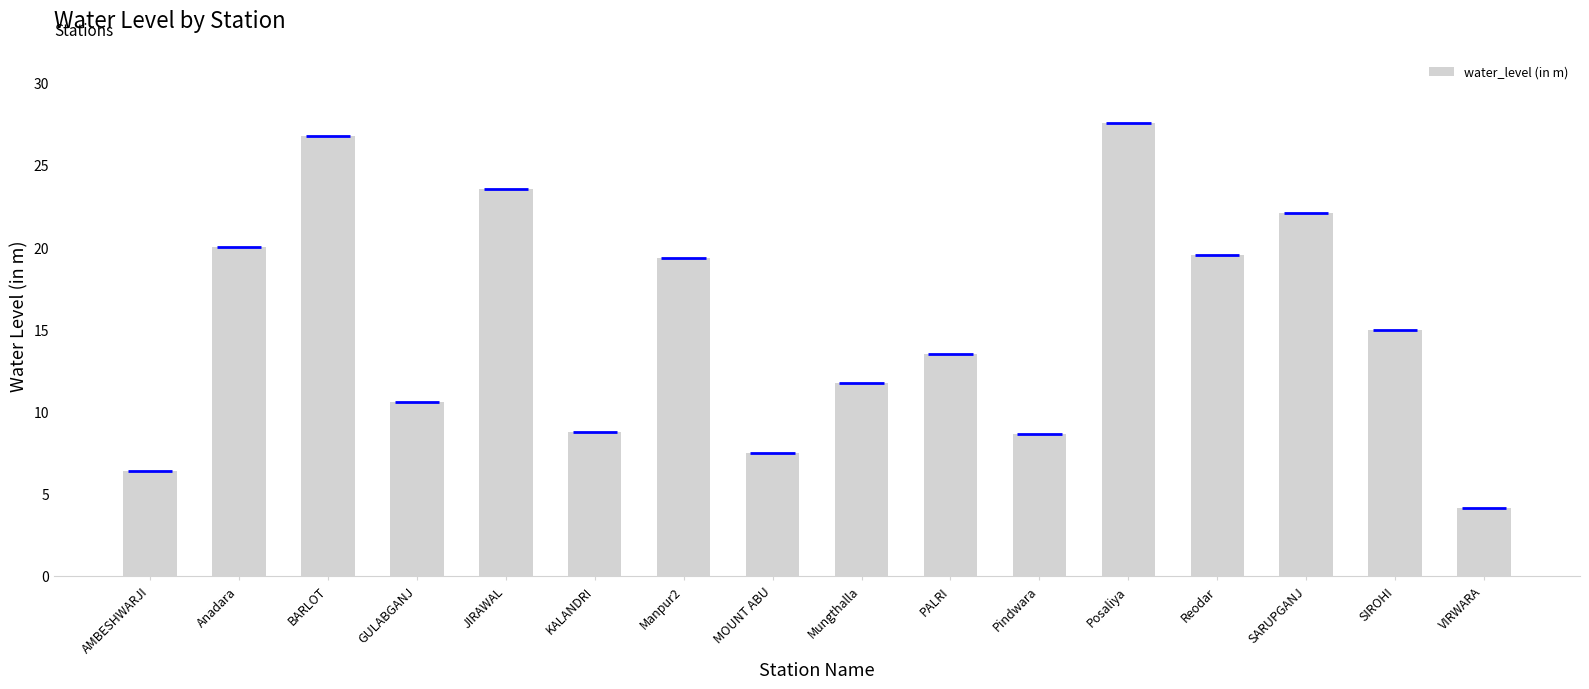

Where does the data first go above 14?

Anadara